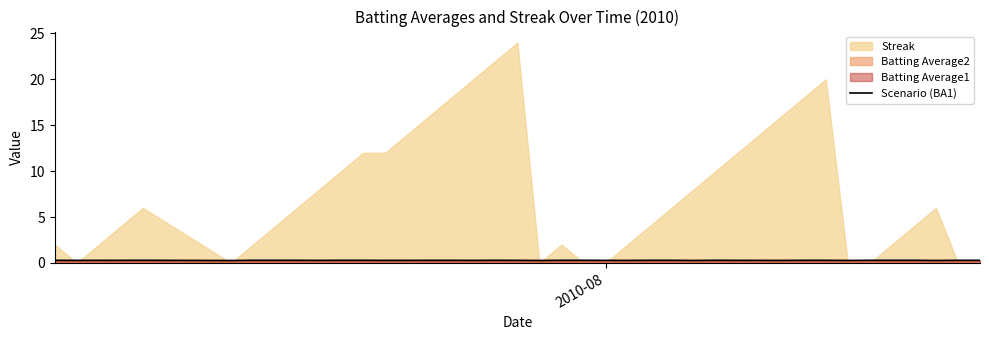

Count the number of categories in the chart.

40